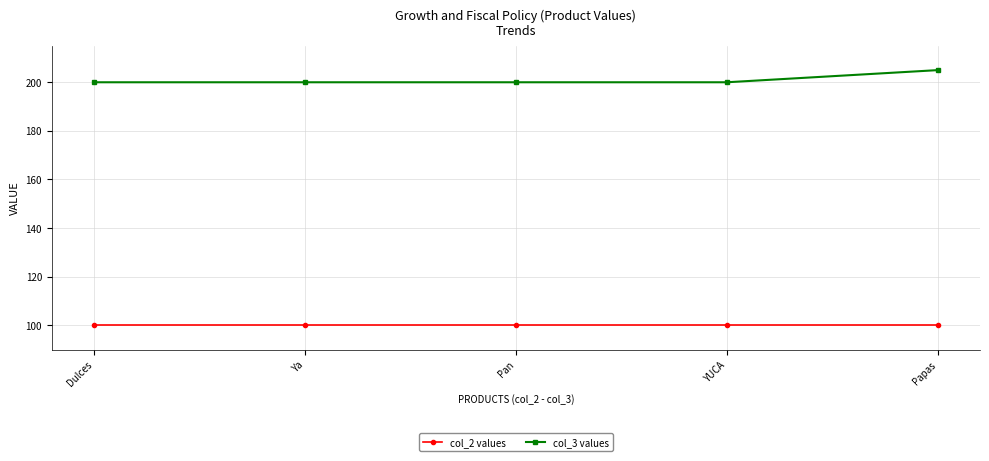

What is the minimum value for col_3 values?

200